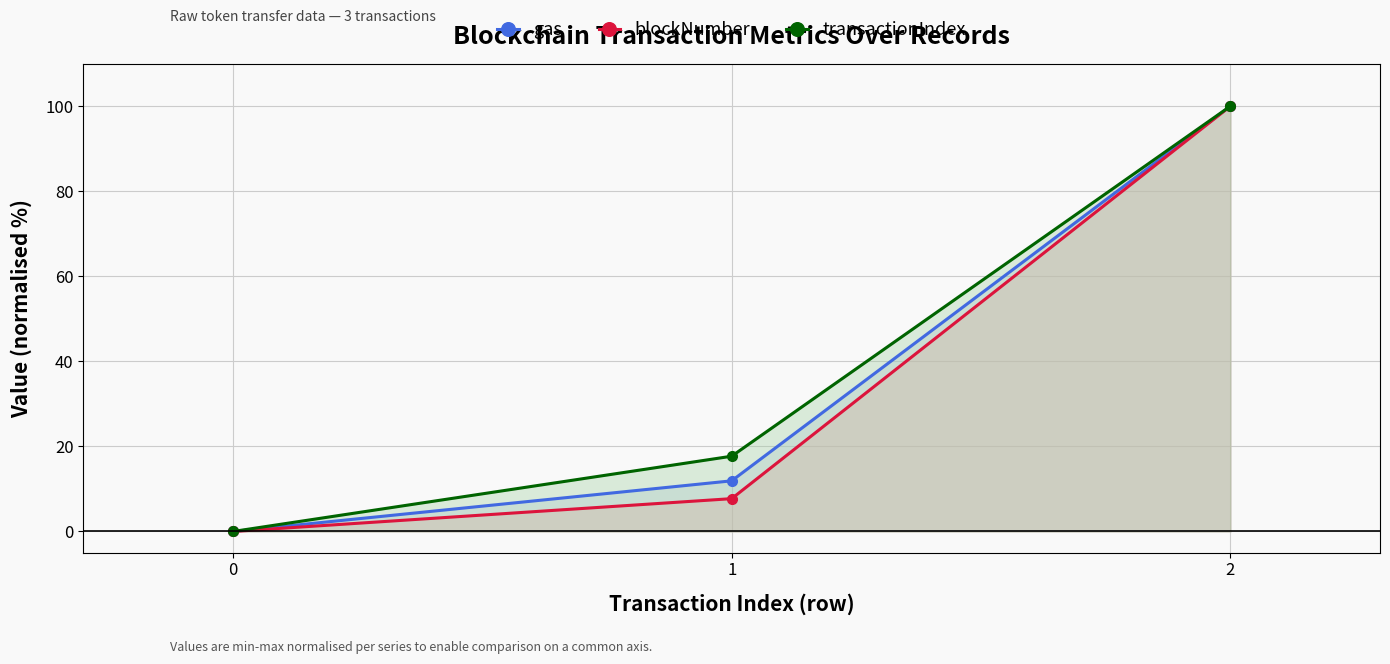

What is the maximum value for transactionIndex?

100.0